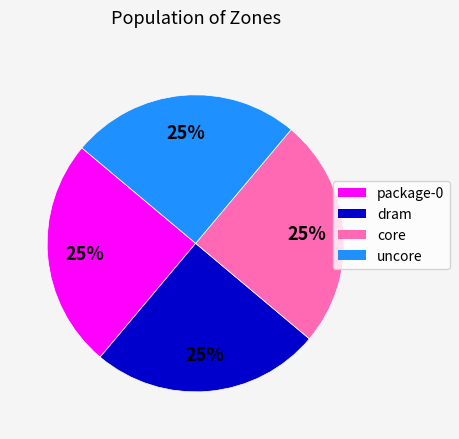

The package-0 slice represents 30% of the pie. True or false?

False